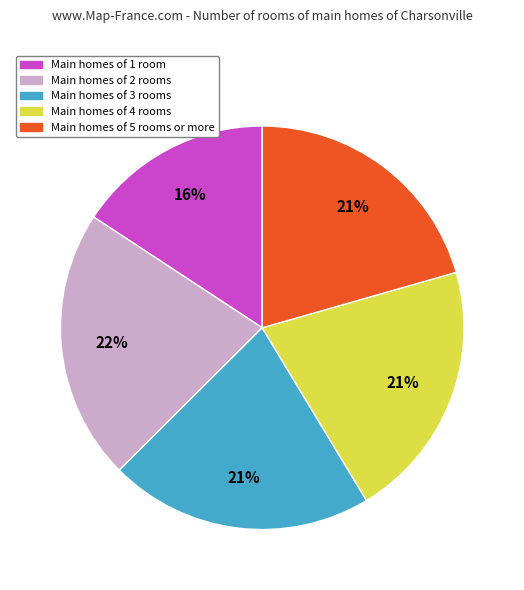

To the nearest percent, what is the average slice percentage?

20%